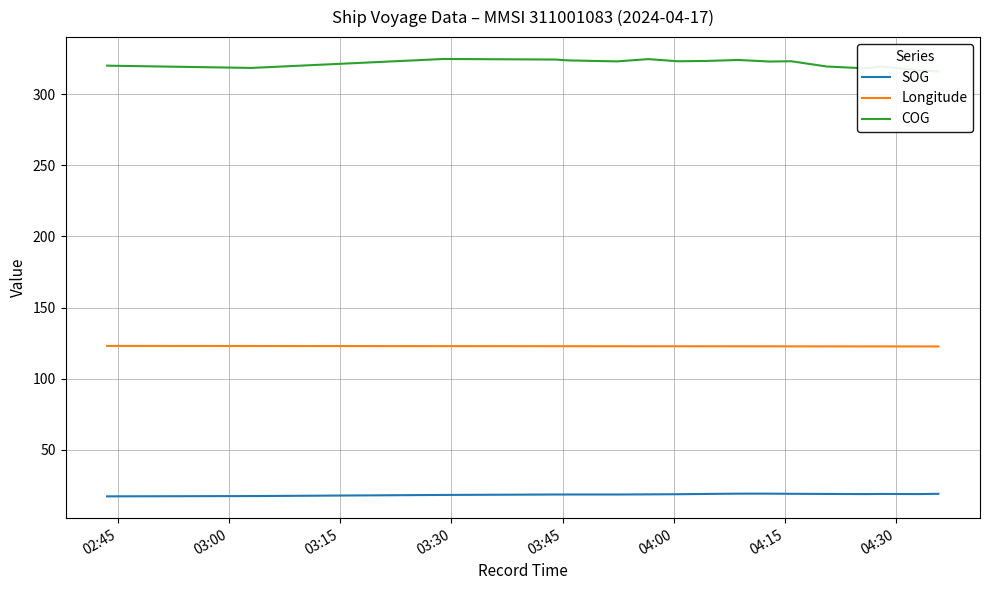

True or false: Longitude and SOG cross at least once.

False